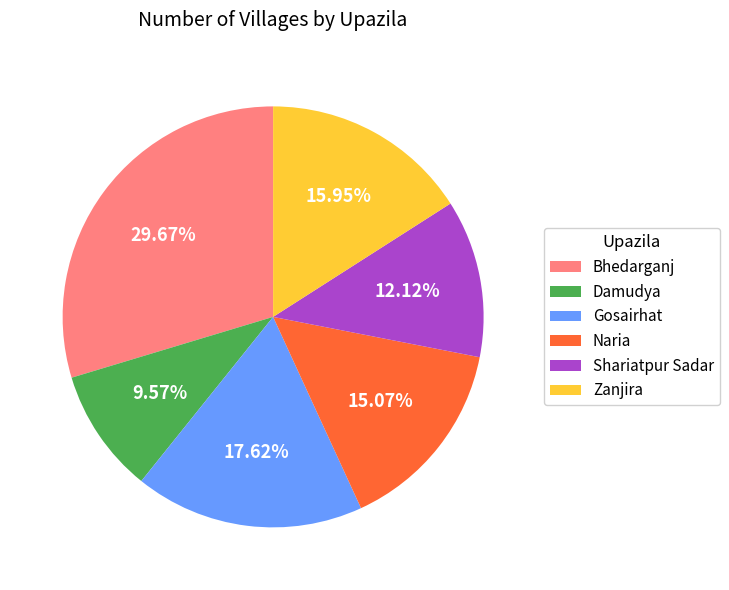

To the nearest percent, what percentage of the pie is Shariatpur Sadar?

12%